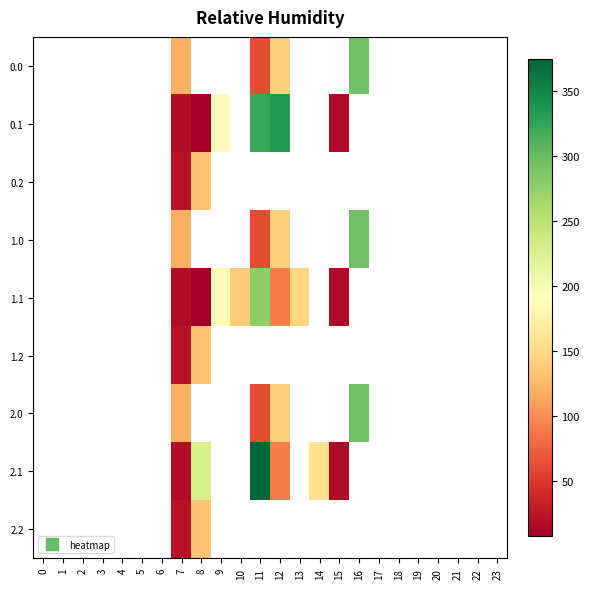

How many series are shown in this chart?

9